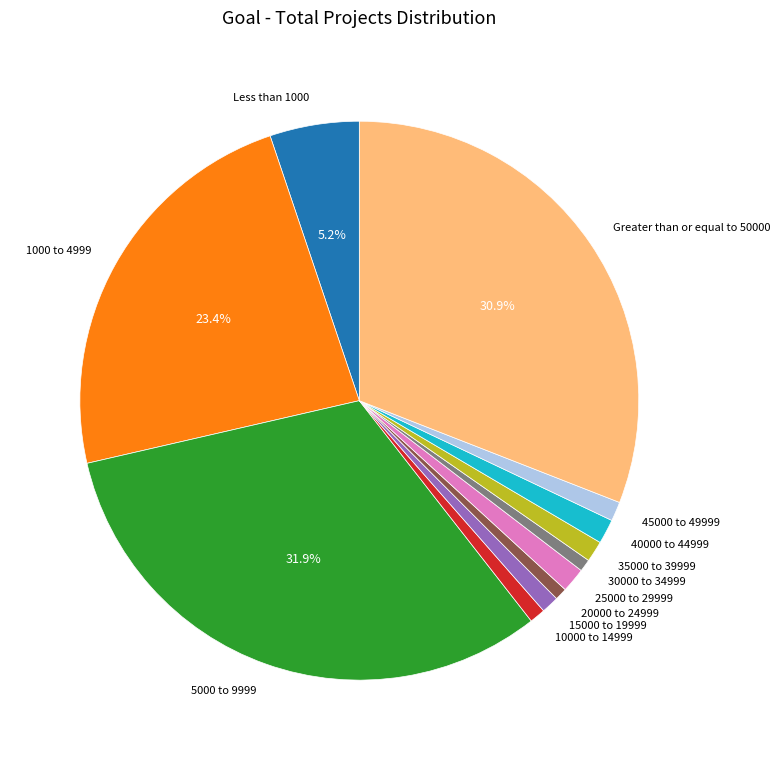

Does Greater than or equal to 50000 represent more than half of the total?

No